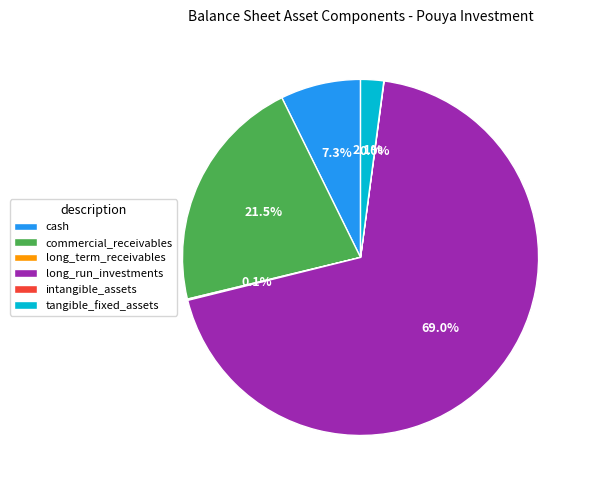

True or false: commercial_receivables accounts for 1% of the total.

False